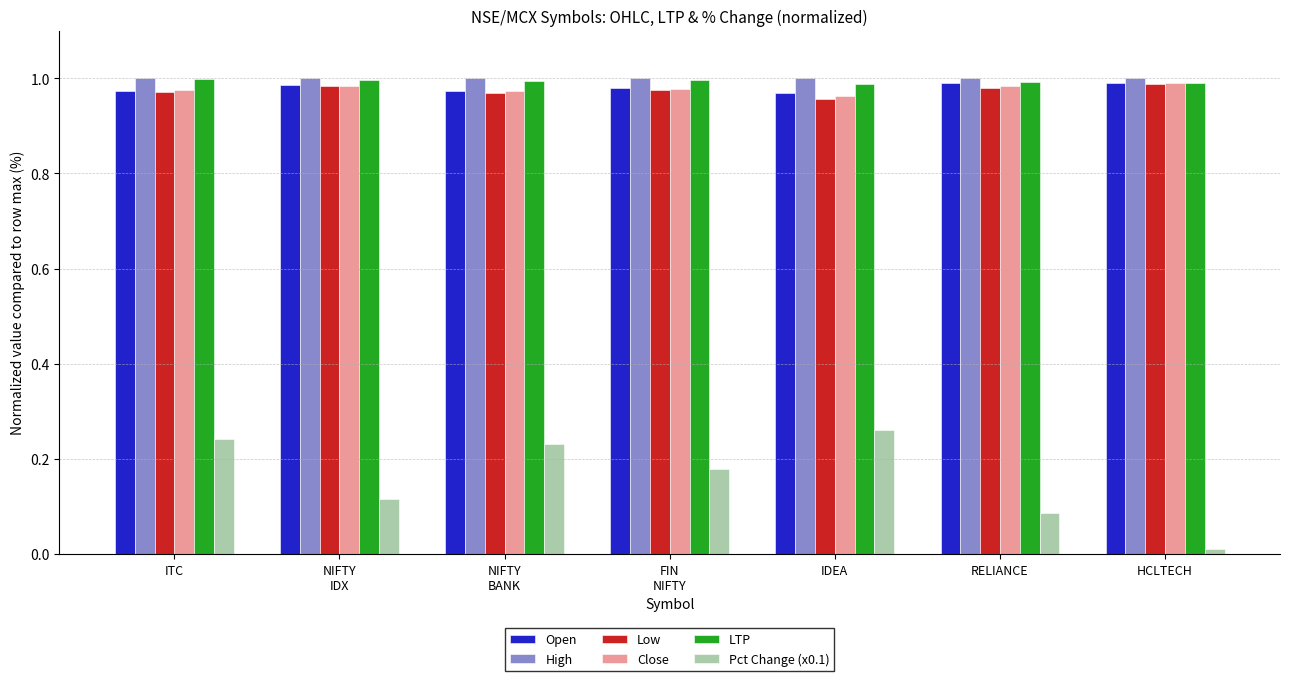

Is it true that Close equals 1.5 at HCLTECH?

False